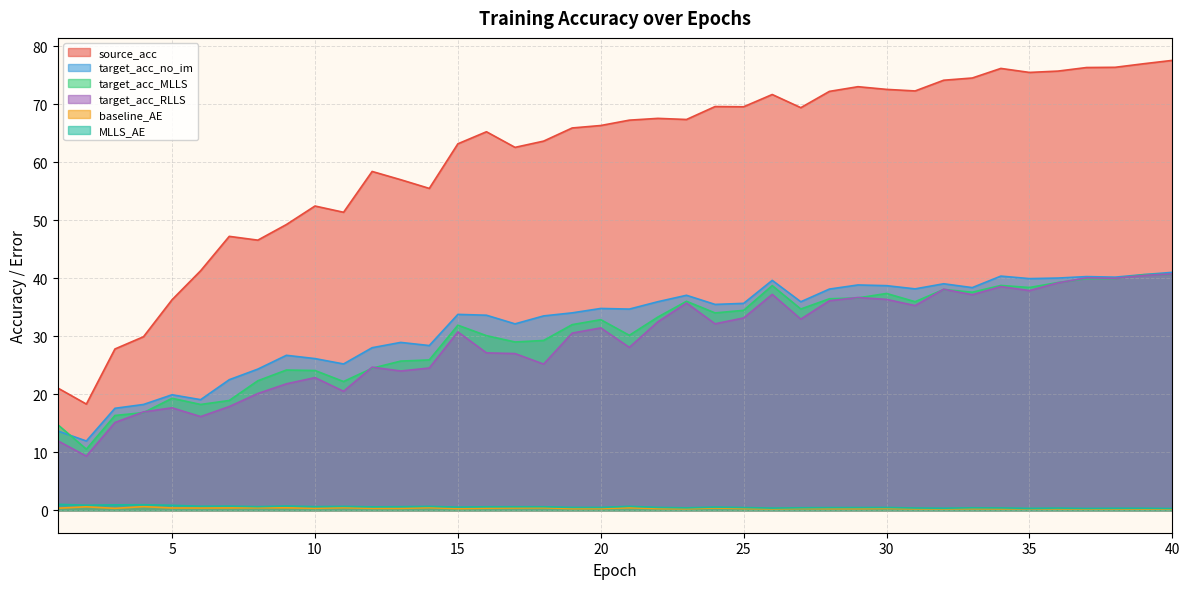

True or false: baseline_AE and MLLS_AE cross at least once.

False